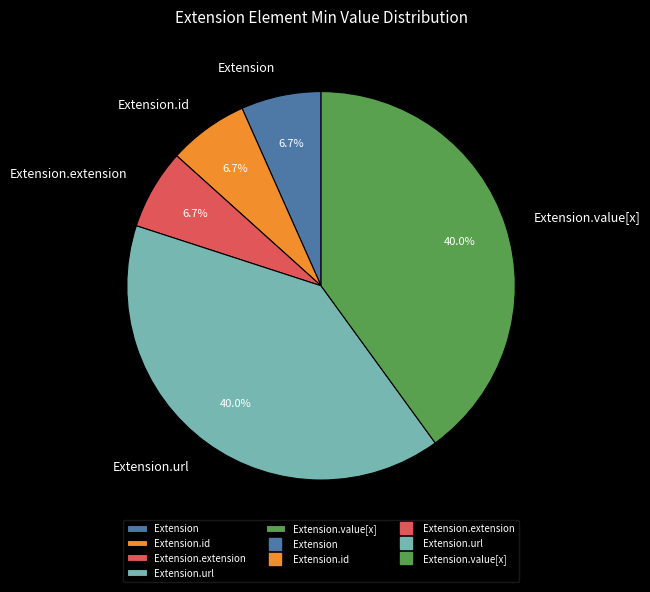

Is there any slice that represents more than half of the pie?

No